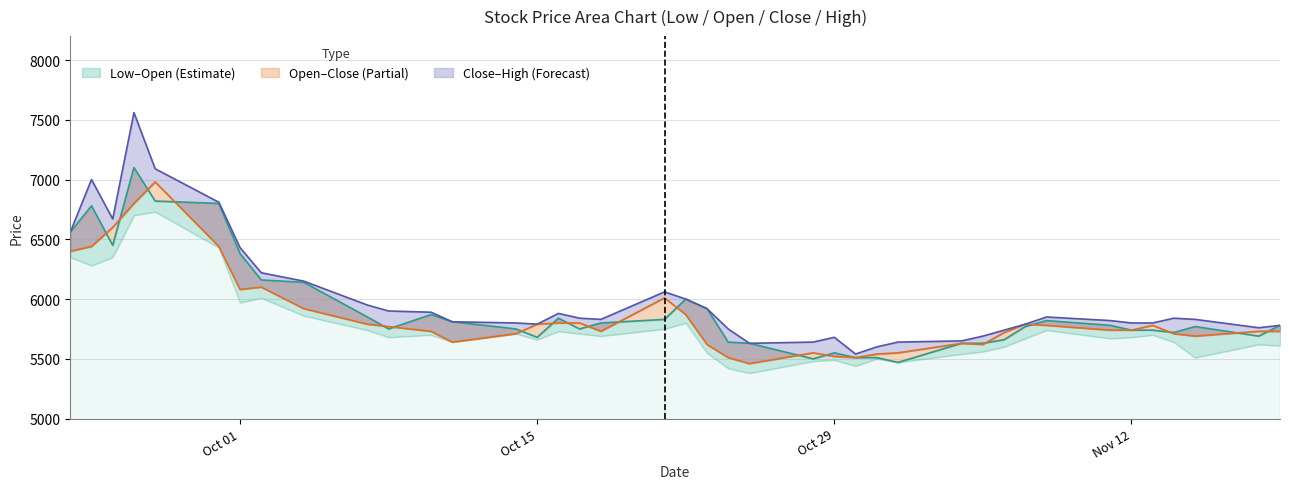

What position from the right is 2019-10-14?

27